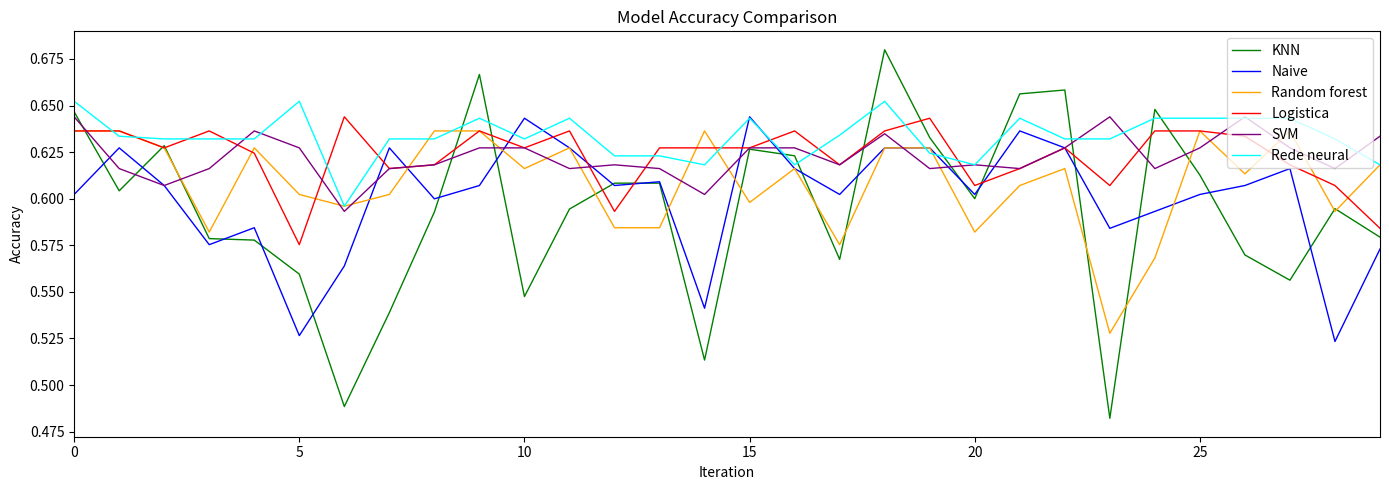

Which series has the largest total across all categories?

Rede neural